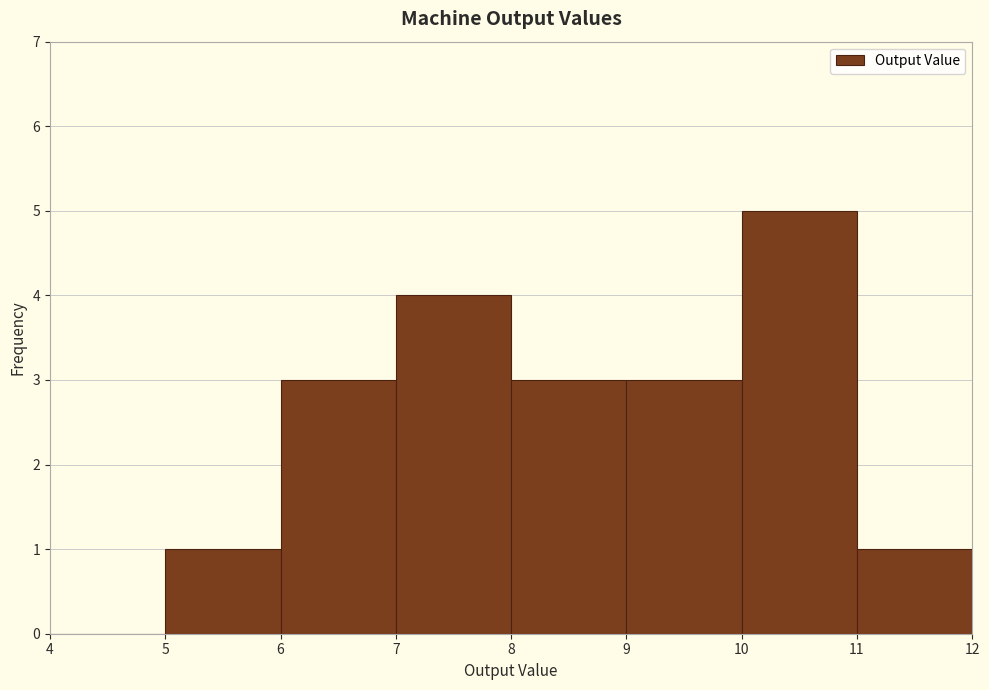

Reading left to right, list every bar in this chart as the range it spans on the x-axis followed by its height. The values are not printed on the chart, so give them approximately, as read against the axis.

4 to 5: 0
5 to 6: 1
6 to 7: 3
7 to 8: 4
8 to 9: 3
9 to 10: 3
10 to 11: 5
11 to 12: 1